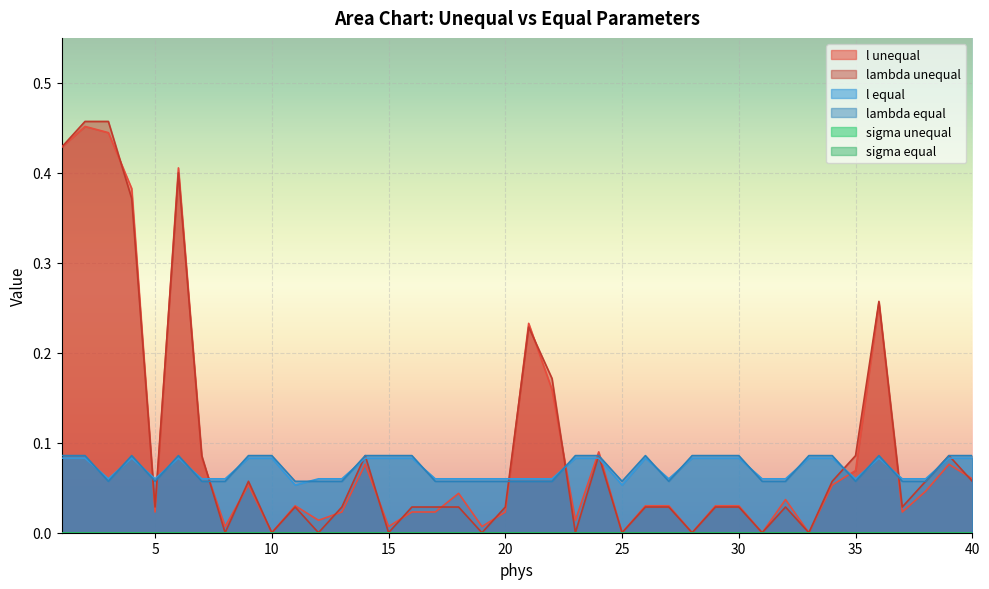

Reading left to right, list all the values displayed in this chart.

l unequal: 0.4	0.5	0.4	0.4	0.0	0.4	0.1	0.0	0.1	0.0	0.0	0.0	0.0	0.1	0.0	0.0	0.0	0.0	0.0	0.0	0.2	0.2	0.0	0.1	0.0	0.0	0.0	0.0	0.0	0.0	0.0	0.0	0.0	0.1	0.1	0.3	0.0	0.0	0.1	0.1
lambda unequal: 0.4	0.5	0.5	0.4	0.0	0.4	0.1	0.0	0.1	0.0	0.0	0.0	0.0	0.1	0.0	0.0	0.0	0.0	0.0	0.0	0.2	0.2	0.0	0.1	0.0	0.0	0.0	0.0	0.0	0.0	0.0	0.0	0.0	0.1	0.1	0.3	0.0	0.1	0.1	0.1
l equal: 0.1	0.1	0.1	0.1	0.1	0.1	0.1	0.1	0.1	0.1	0.1	0.1	0.1	0.1	0.1	0.1	0.1	0.1	0.1	0.1	0.1	0.1	0.1	0.1	0.1	0.1	0.1	0.1	0.1	0.1	0.1	0.1	0.1	0.1	0.1	0.1	0.1	0.1	0.1	0.1
lambda equal: 0.1	0.1	0.1	0.1	0.1	0.1	0.1	0.1	0.1	0.1	0.1	0.1	0.1	0.1	0.1	0.1	0.1	0.1	0.1	0.1	0.1	0.1	0.1	0.1	0.1	0.1	0.1	0.1	0.1	0.1	0.1	0.1	0.1	0.1	0.1	0.1	0.1	0.1	0.1	0.1